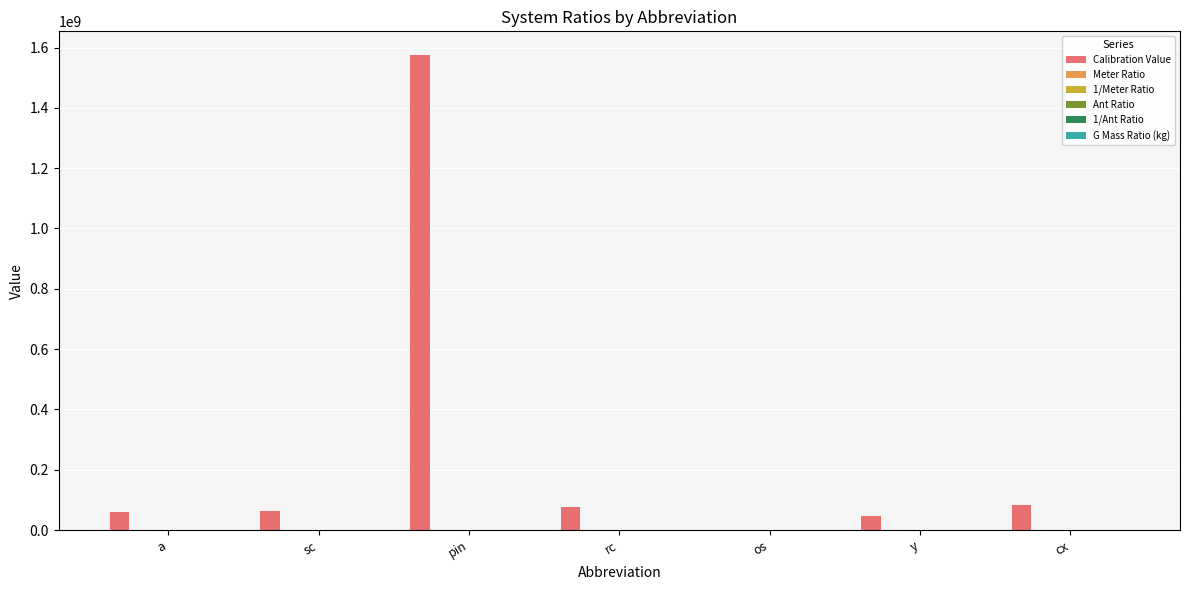

Which category has the highest value across all series?

pin